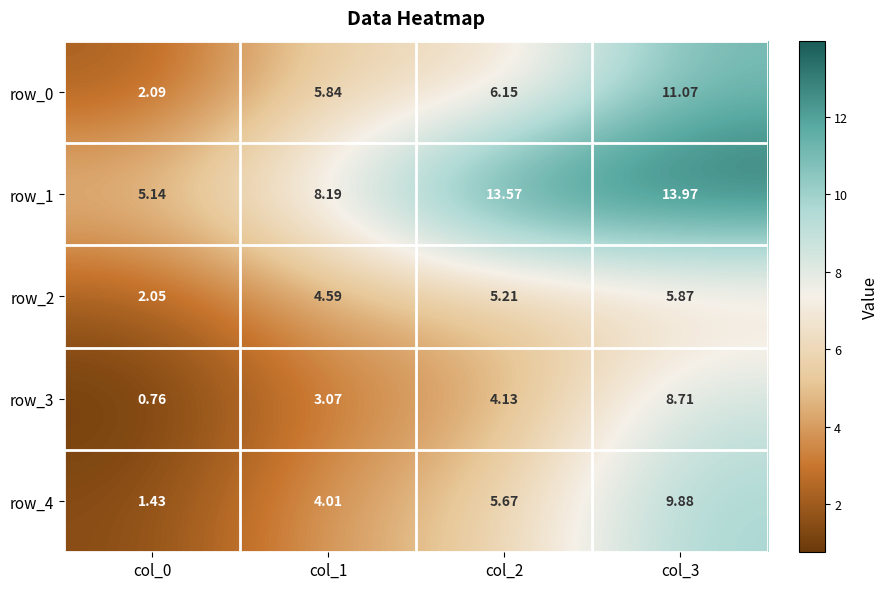

Is the value of row_3 at col_1 greater than the value of row_4 at col_3?

No